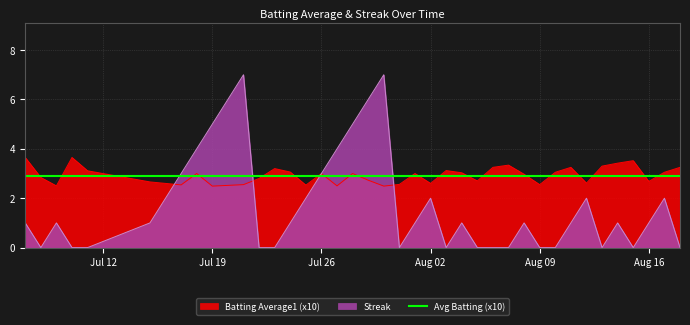

Is it true that Batting Average1 (x10) equals 2.5 at Aug 09?

True